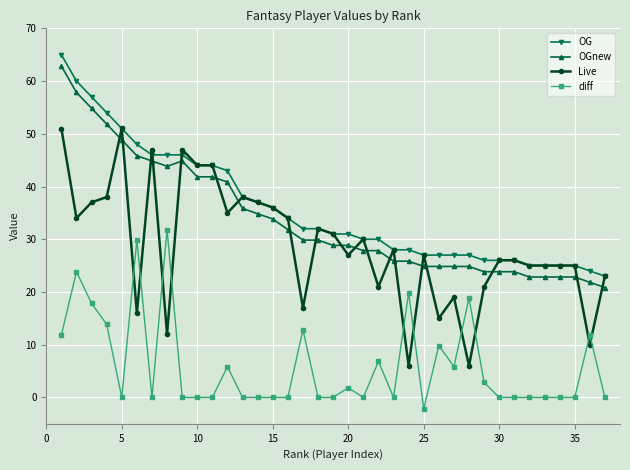

True or false: diff and OG cross at least once.

False